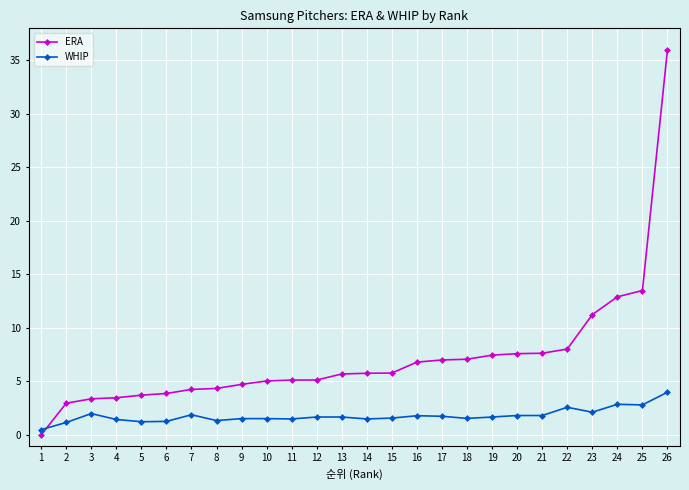

True or false: ERA has a value of 4.8 at 18.

False